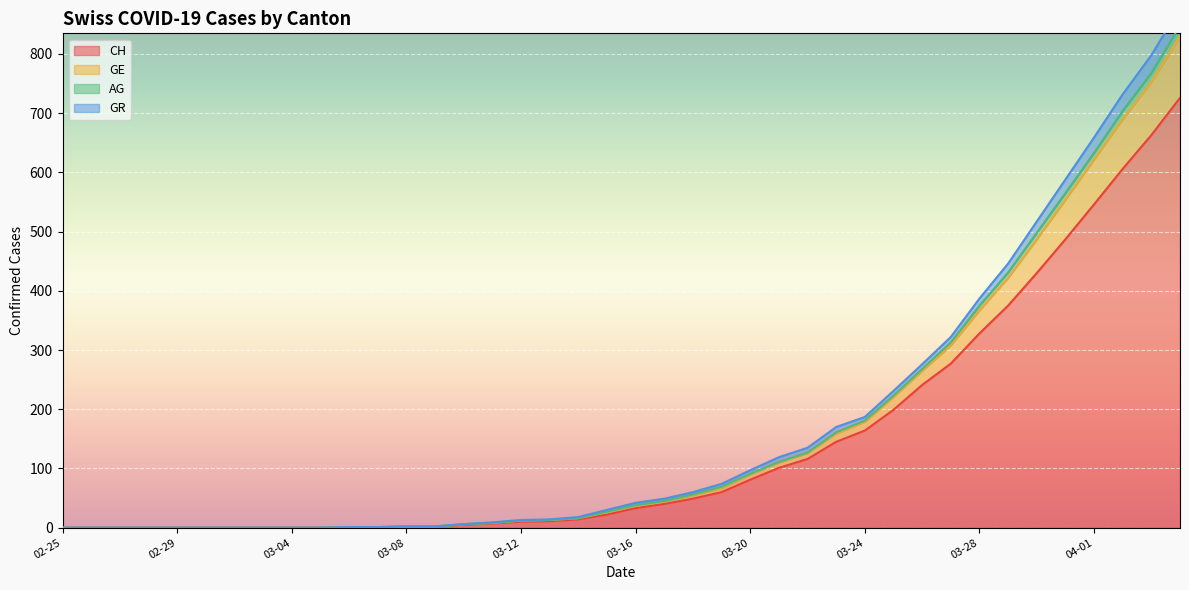

Read the AG value at 2020-03-29.

431